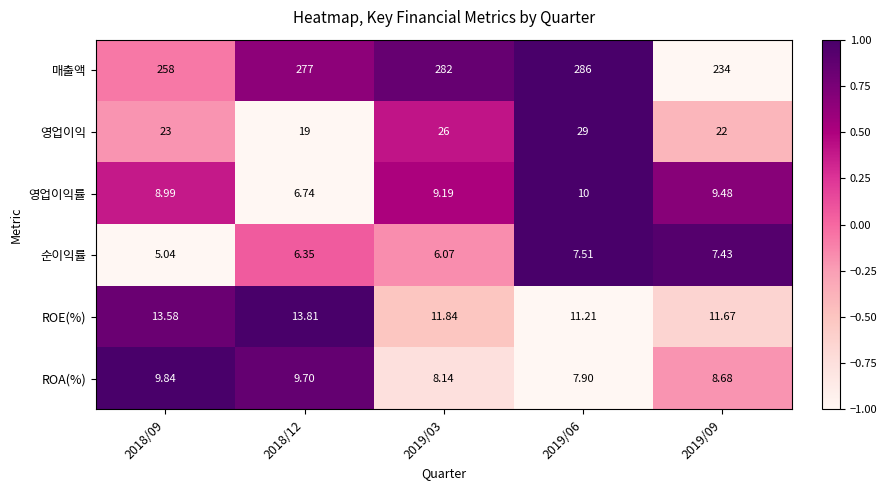

At which category does the chart reach its minimum across all series?

2018/09